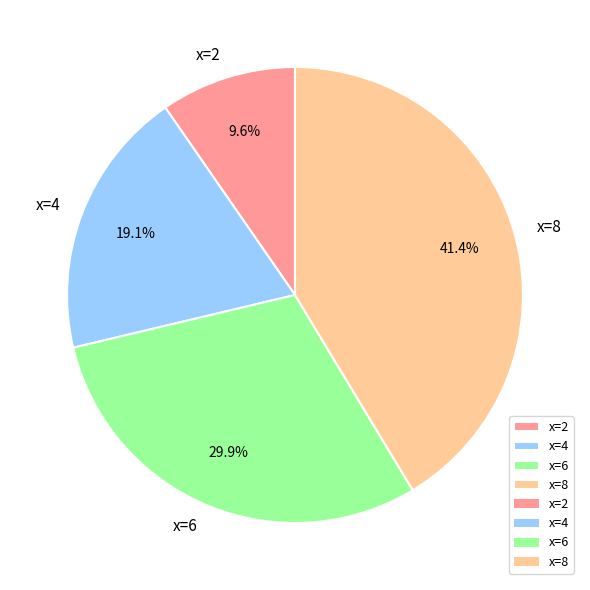

Is the sum of x=2 and x=4 greater than half?

No